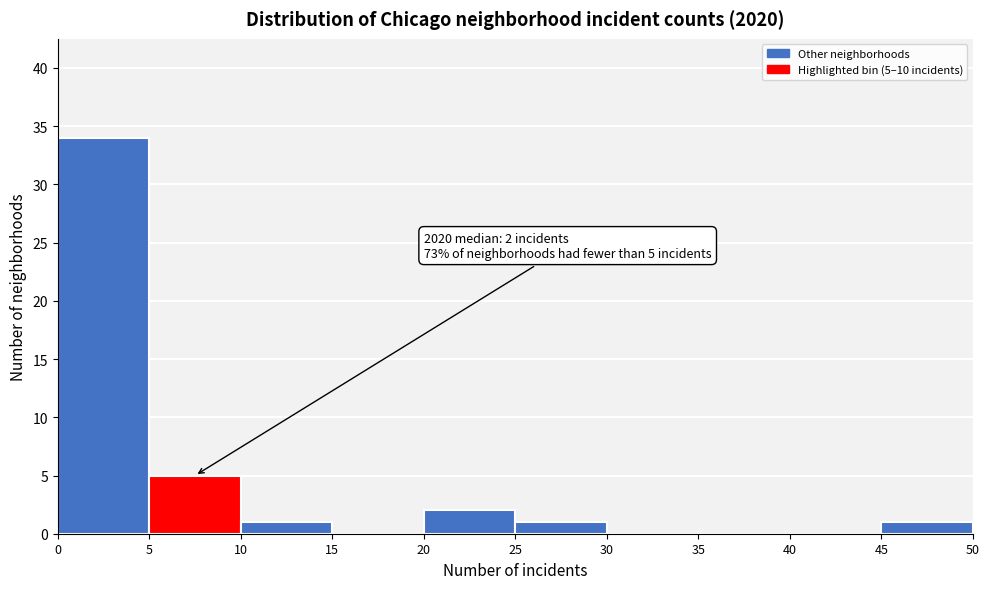

Over which range of the x-axis is the bar tallest?

0 to 5